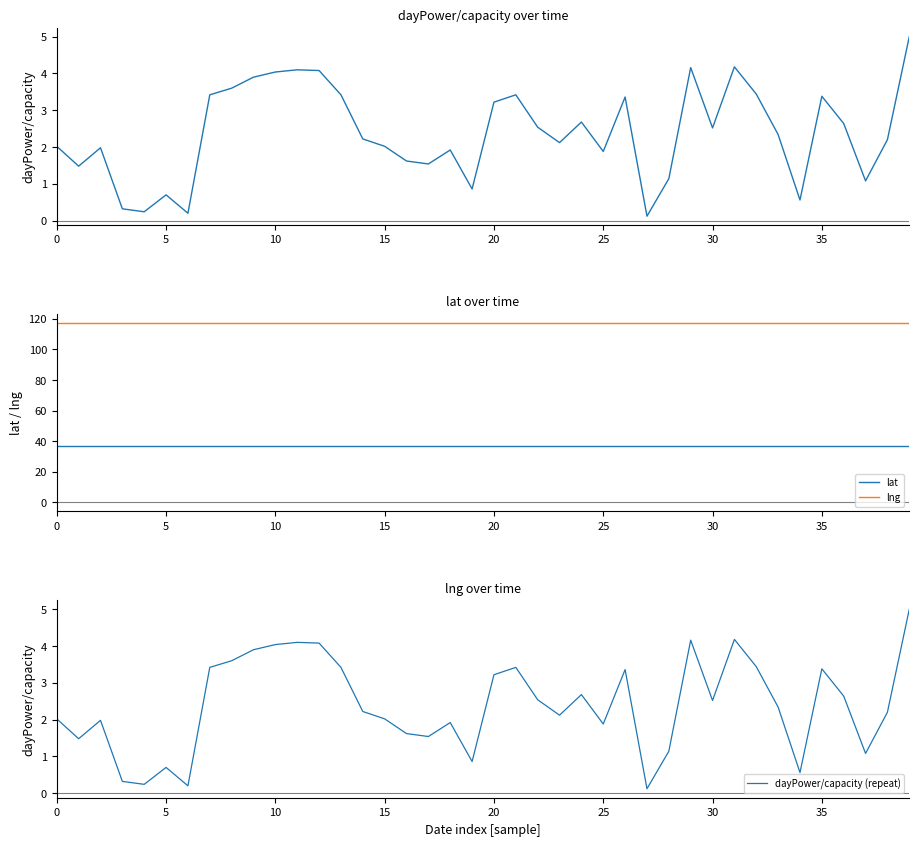

What is the difference between the dayPower/capacity values at 35 and 27?

3.3